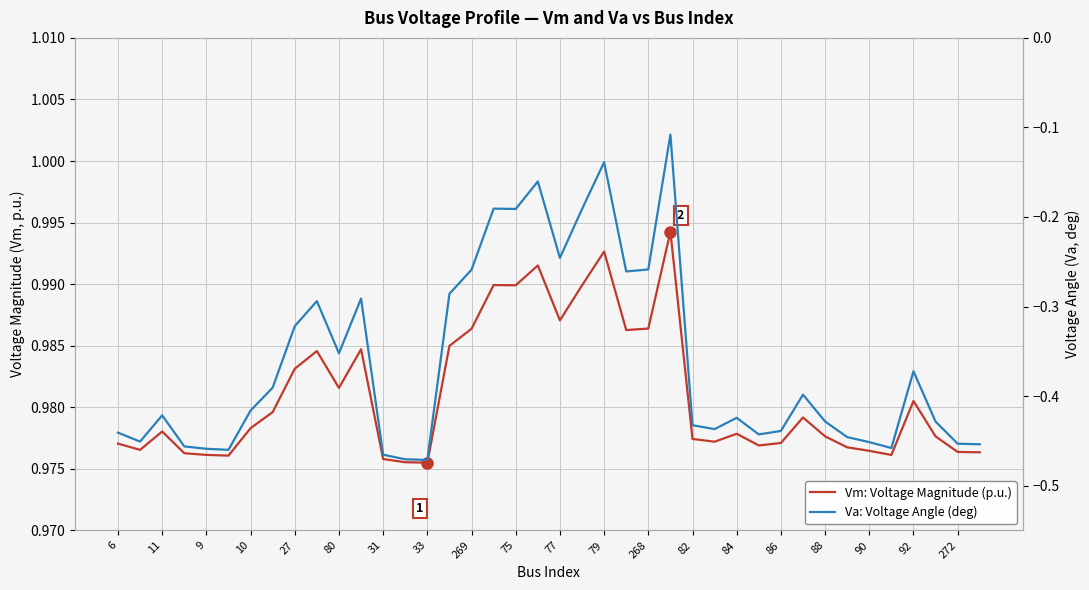

Does the chart have visible grid lines?

Yes